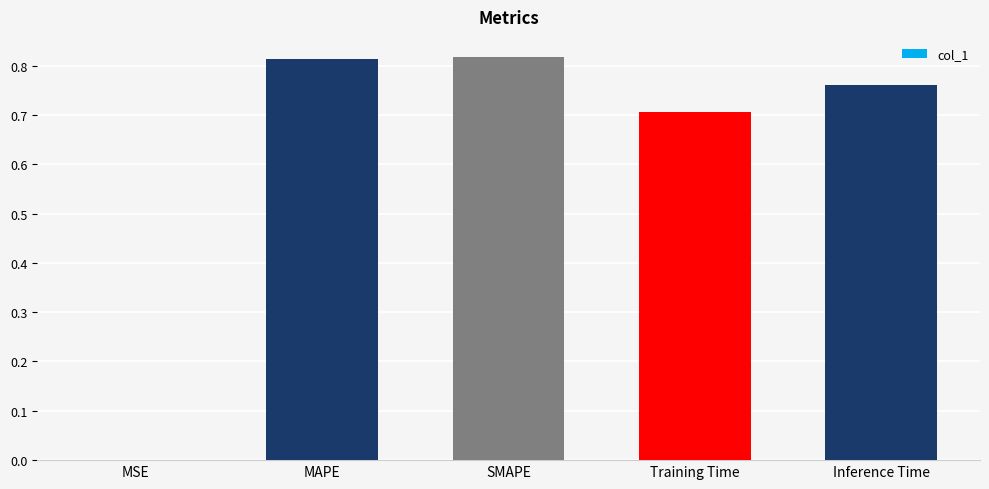

True or false: the data shows 1.3 at MAPE.

False